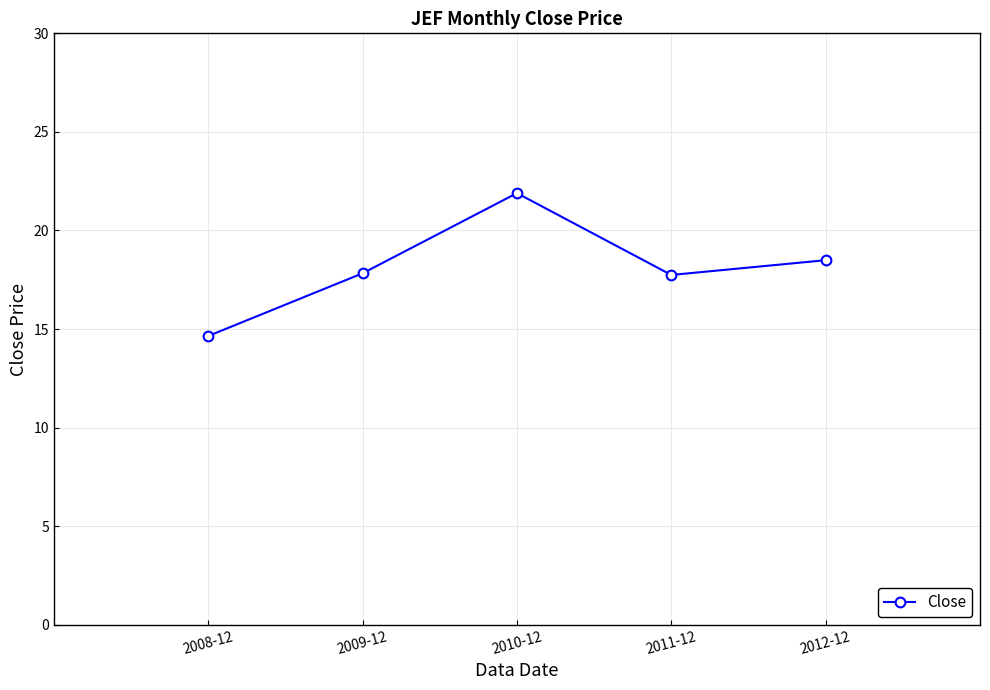

What is the smallest value displayed?

14.6